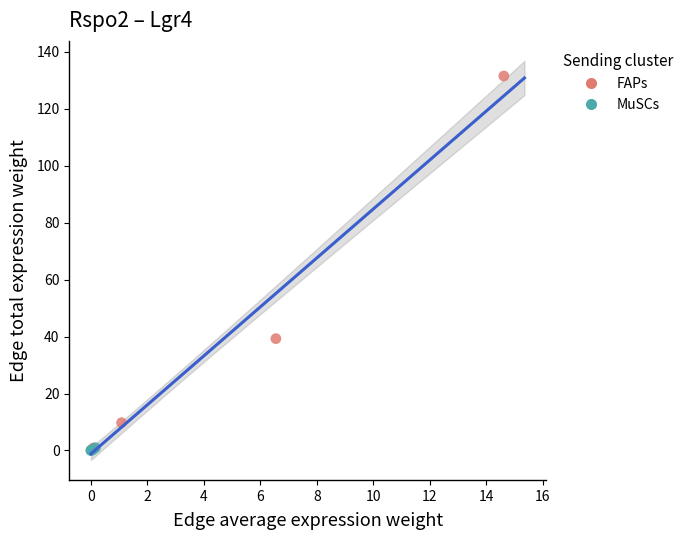

Which series has the largest Y range (max minus min)?

FAPs